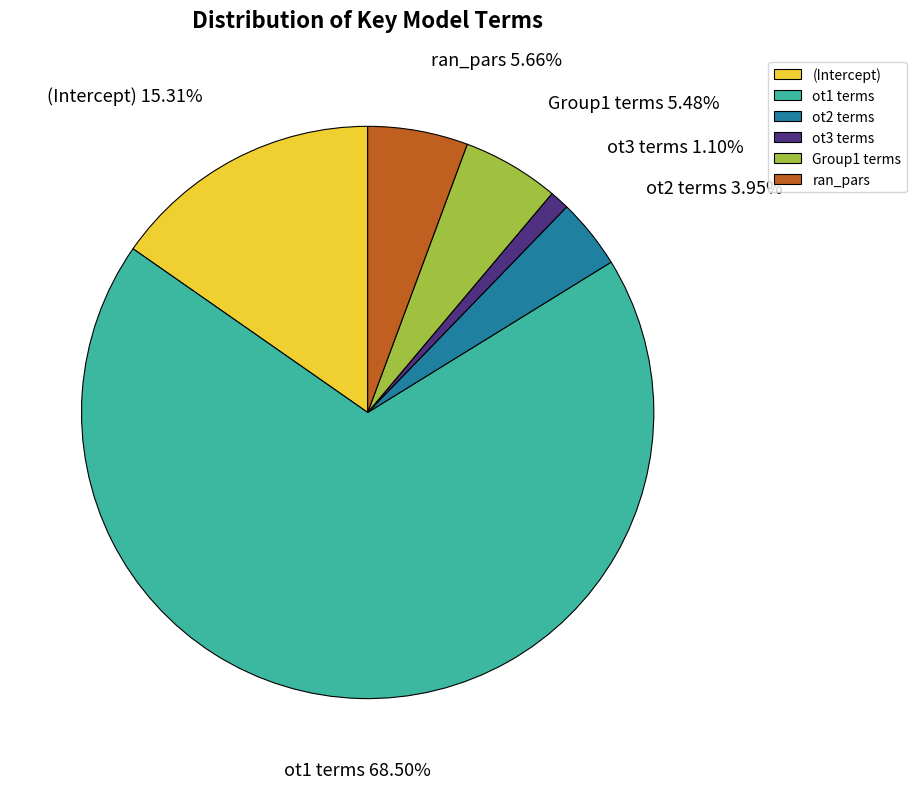

Is it true that ran_pars is 43% of the pie?

False